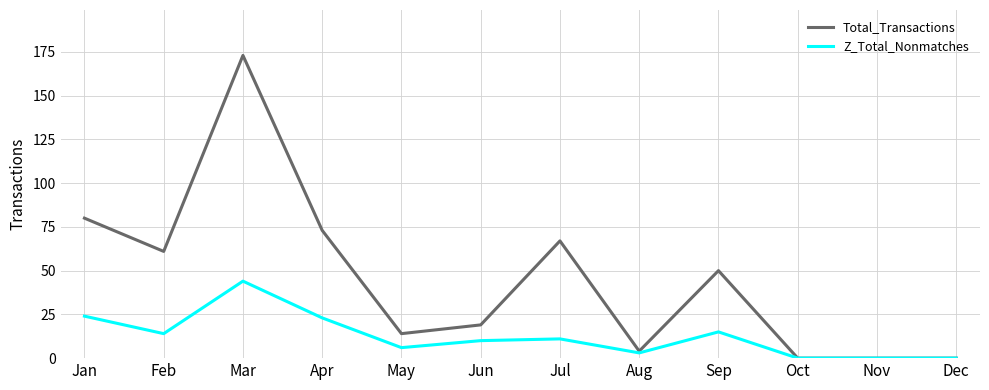

What is the maximum value for Z_Total_Nonmatches?

44